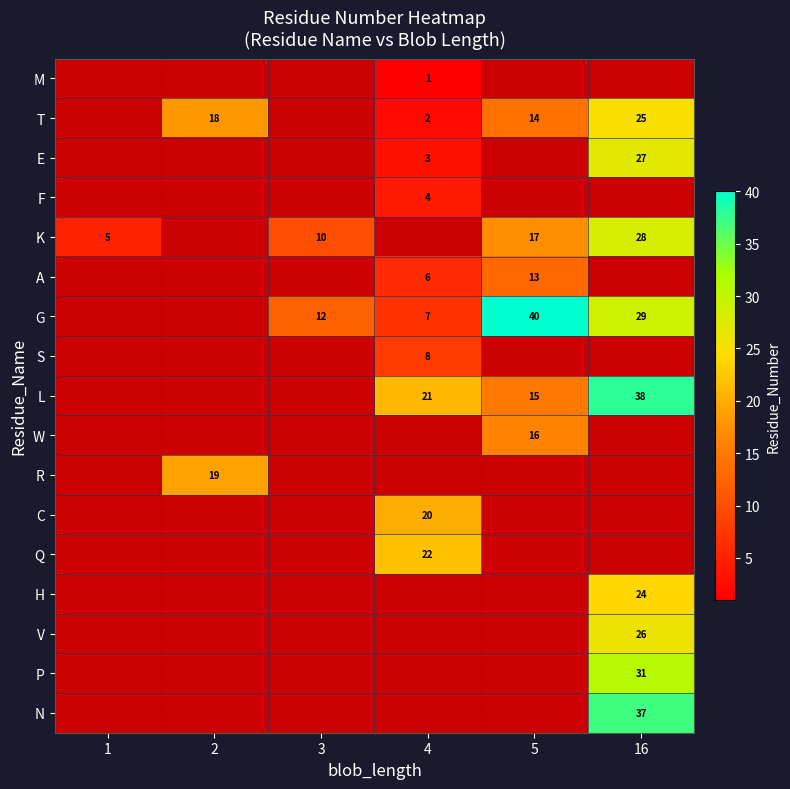

What is the maximum value shown in the chart?

40.0